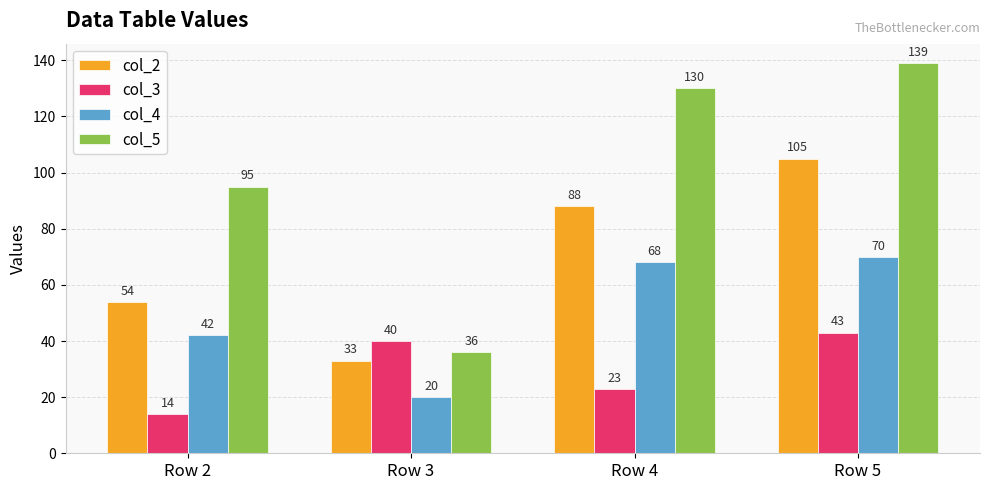

What is the sum of all col_5 values?

400